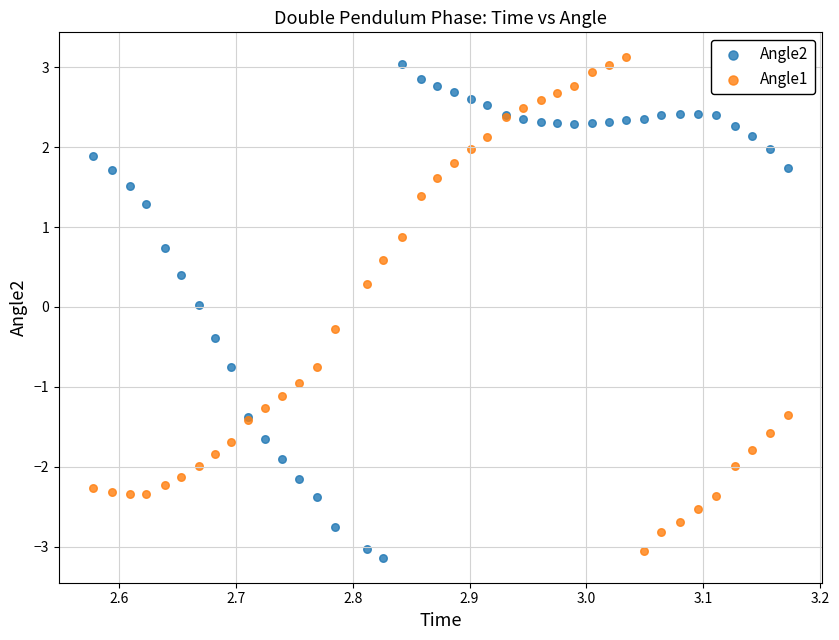

What is the X range (max minus min) for the scatter plot?

0.6